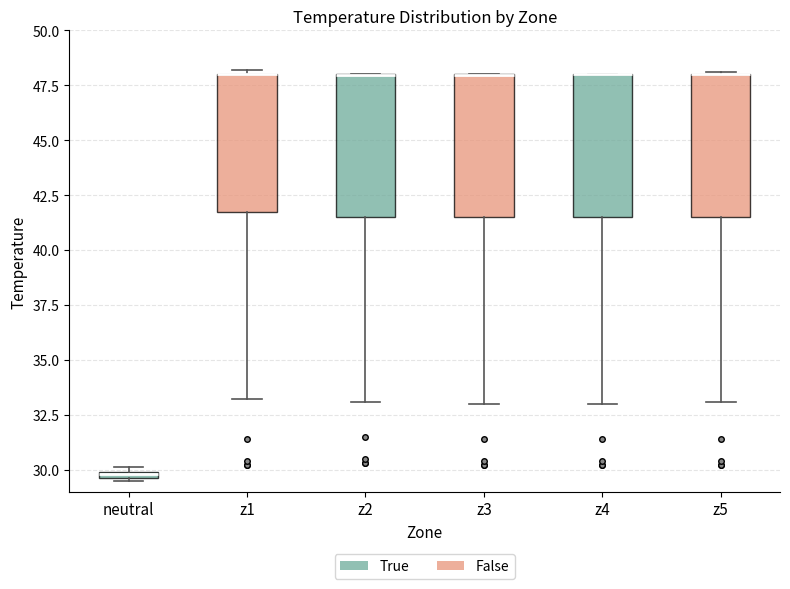

Where is the lower edge of the box for neutral on the y-axis? The values are not printed on the chart, so give them approximately, as read against the axis.

29.5